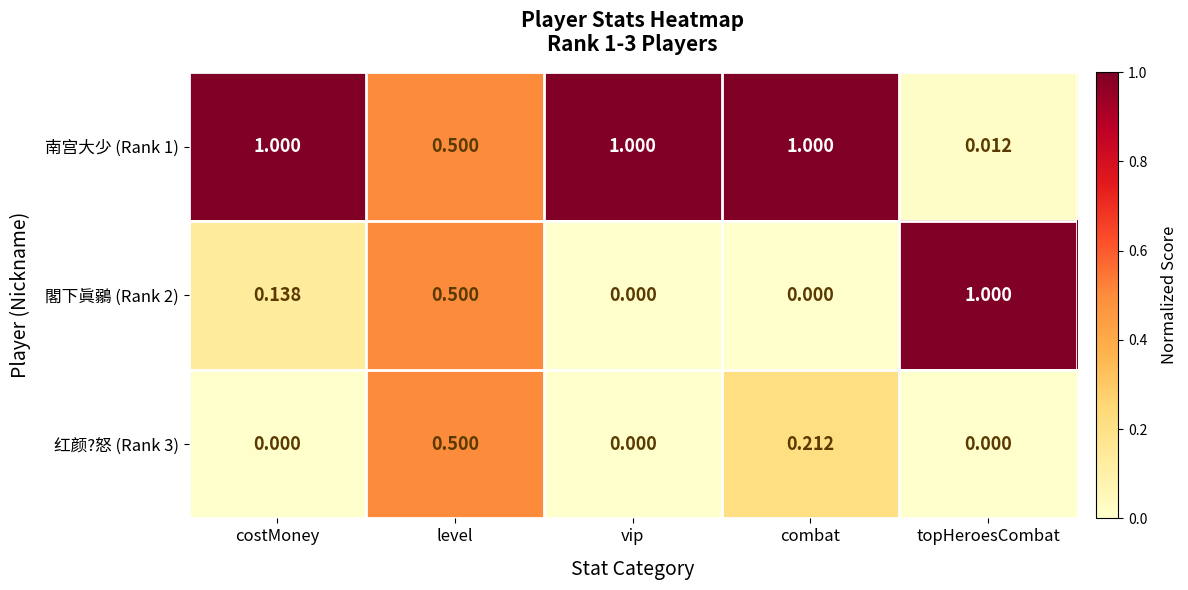

At which category is the sum across all series the highest?

level